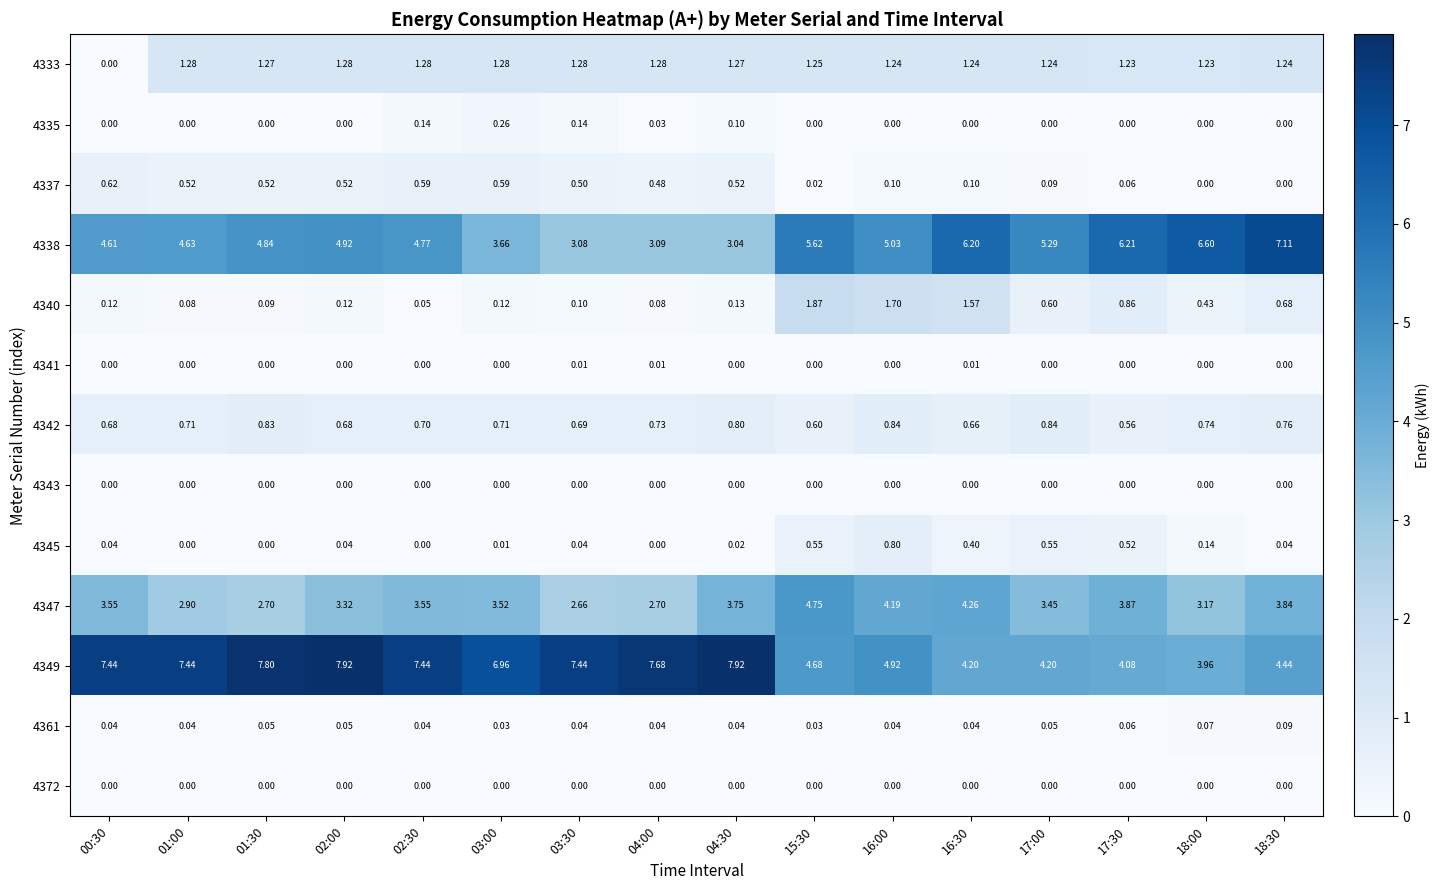

Is the value of 4338 at 03:00 greater than the value of 4337 at 02:30?

Yes